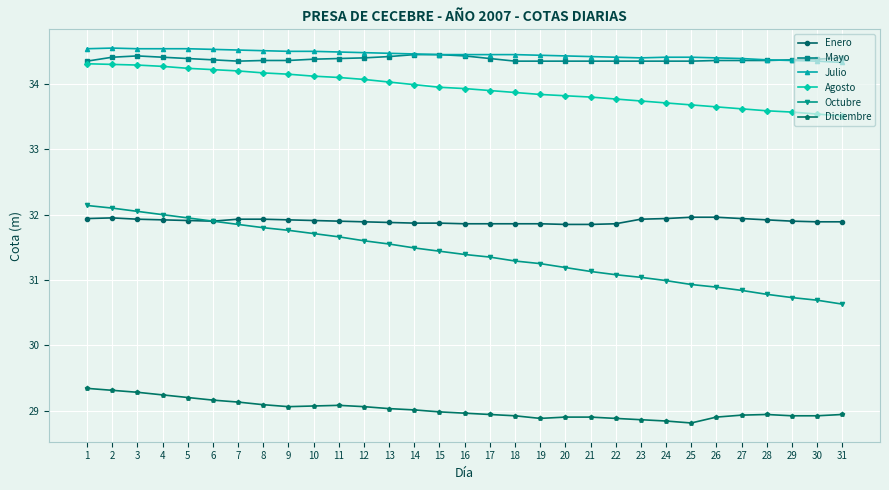

Which series has the largest total across all categories?

Julio